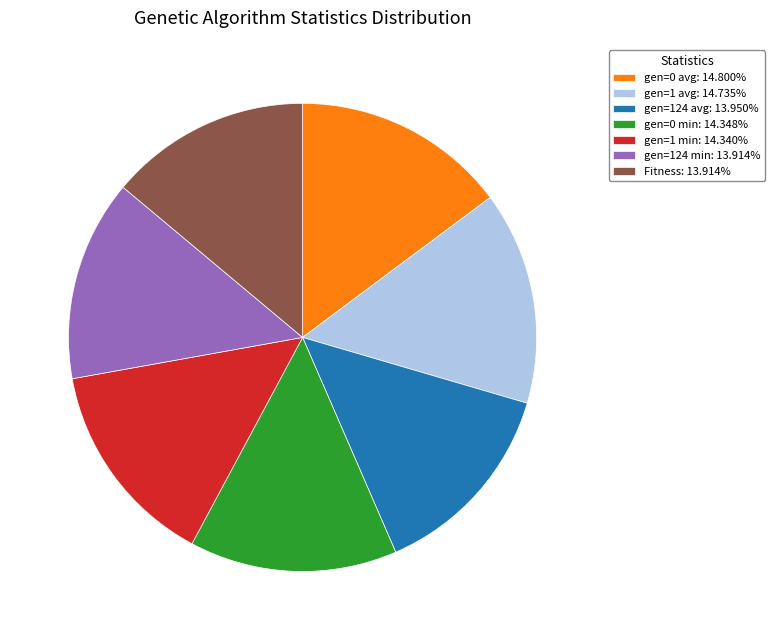

Is the sum of gen=124 avg: 13.950% and gen=1 avg: 14.735% greater than half?

No